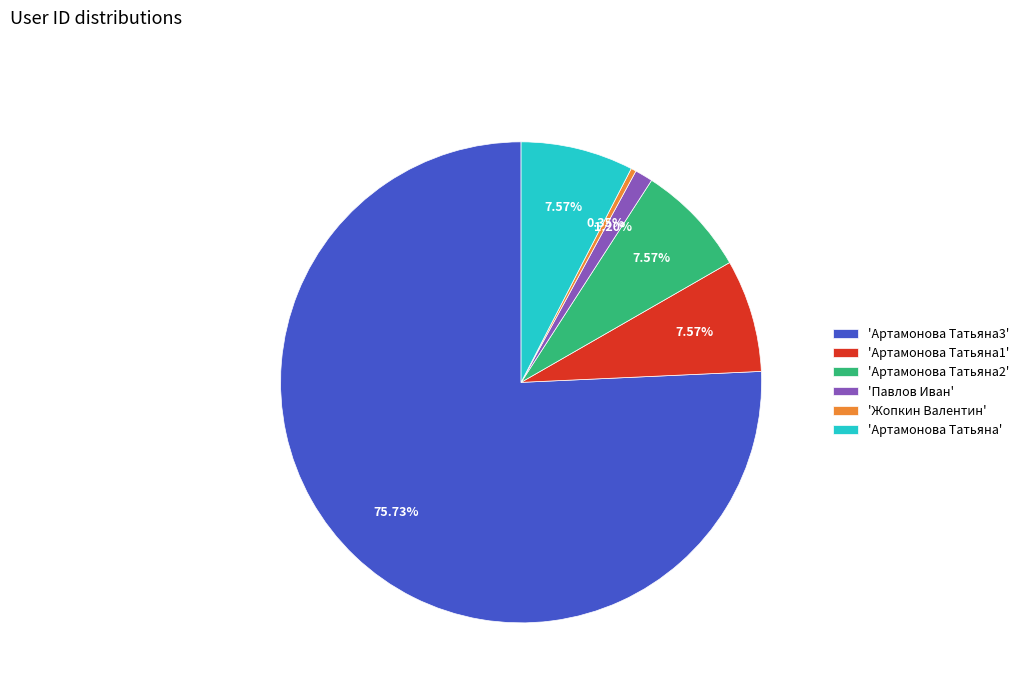

Which category has the smallest portion of the pie?

'Жопкин Валентин'